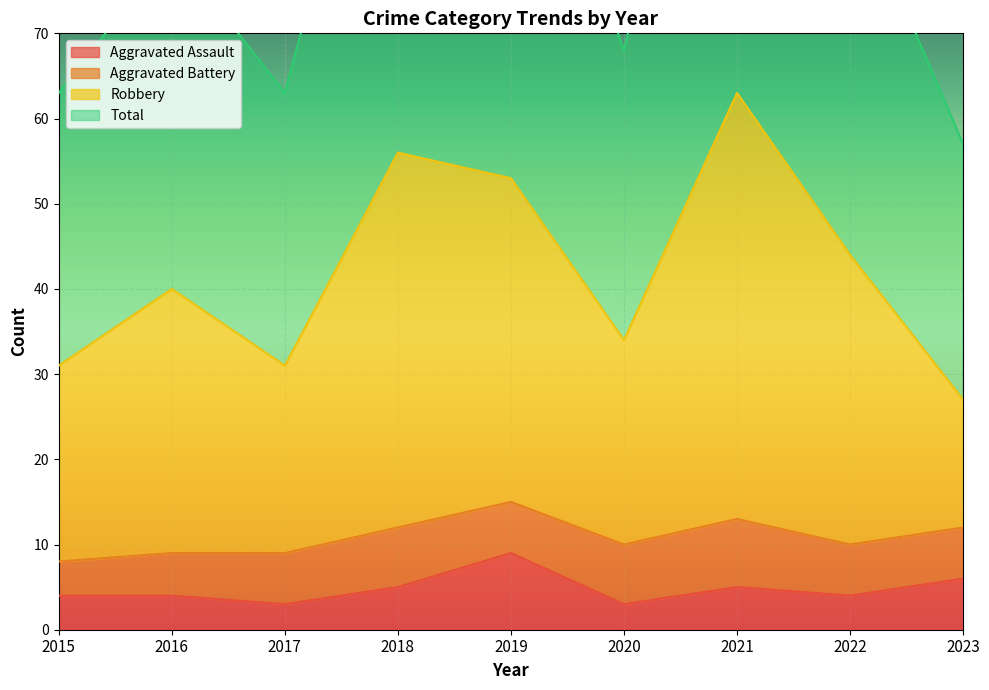

What is the lowest value of the Aggravated Assault series?

3